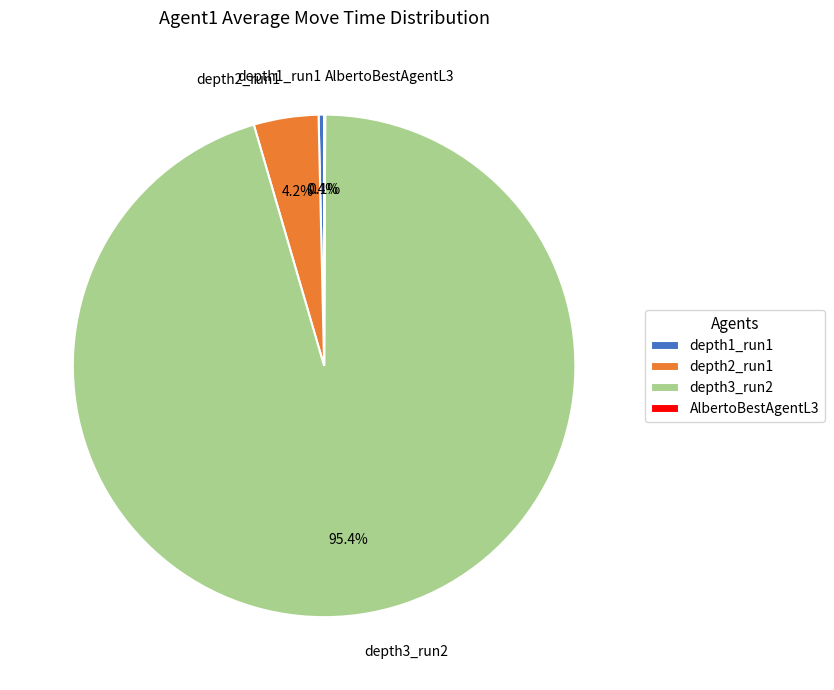

Is there any slice that represents more than half of the pie?

Yes